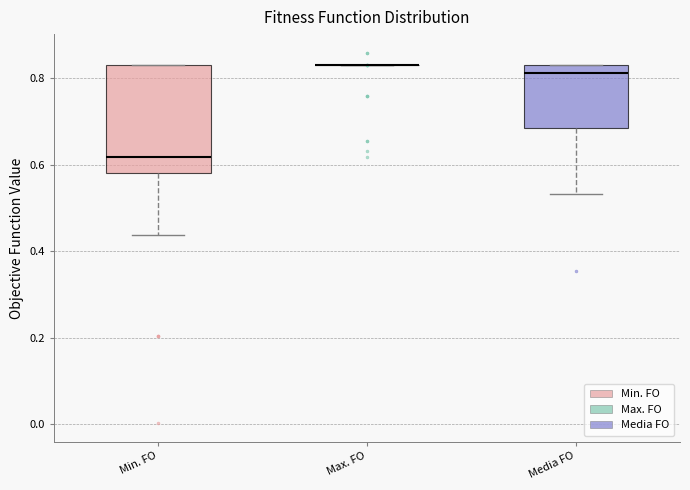

Reading left to right, read every box against the y-axis: the position of its median line, the range the box covers, and the ends of its whiskers. The values are not printed on the chart, so give them approximately, as read against the axis.

Min. FO: median 0.62, box 0.58 to 0.84, whiskers 0.44 to 0.84
Max. FO: box collapsed to a line at 0.84, whiskers 0.84 to 0.84
Media FO: median 0.82, box 0.68 to 0.84, whiskers 0.54 to 0.84